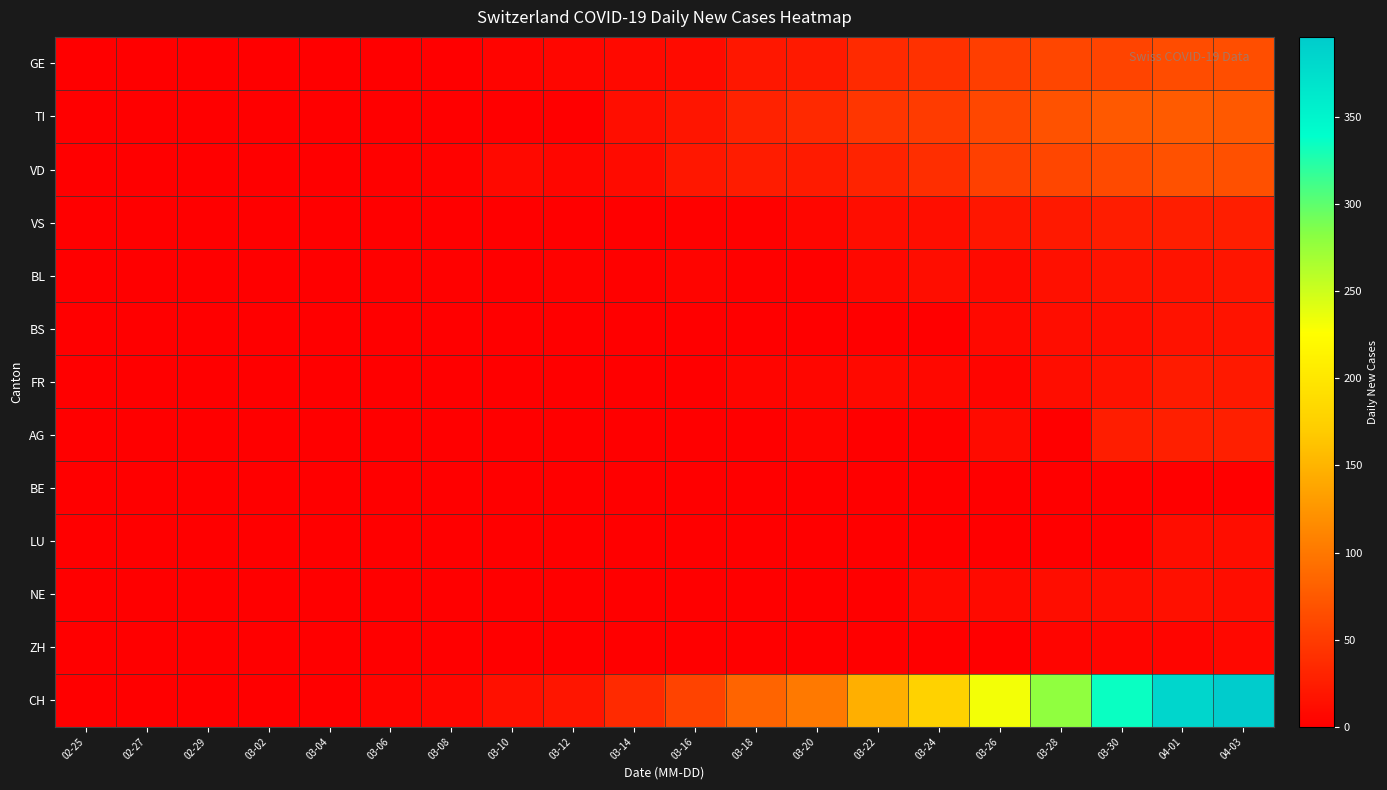

Which series has the widest spread of values?

CH